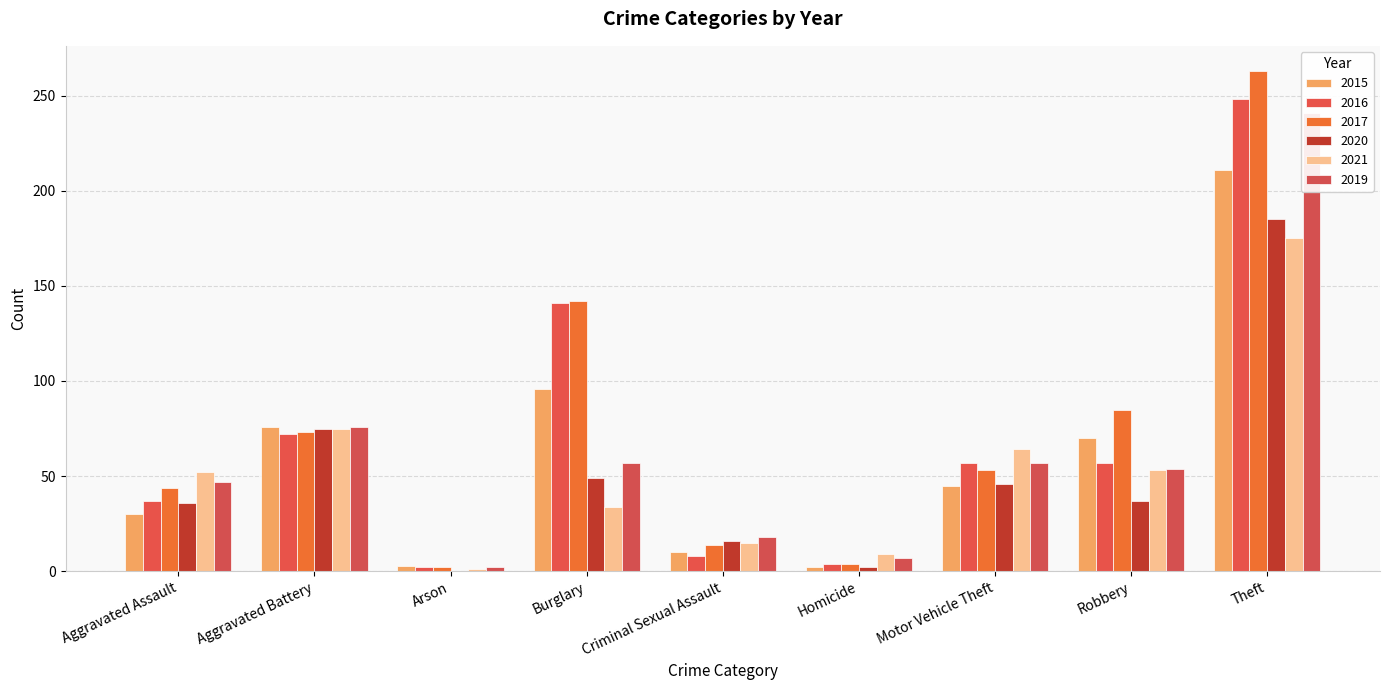

Reading right to left, extract all data points from this chart.

2015: 211	70	45	2	10	96	3	76	30
2016: 248	57	57	4	8	141	2	72	37
2017: 263	85	53	4	14	142	2	73	44
2020: 185	37	46	2	16	49	0	75	36
2021: 175	53	64	9	15	34	1	75	52
2019: 241	54	57	7	18	57	2	76	47